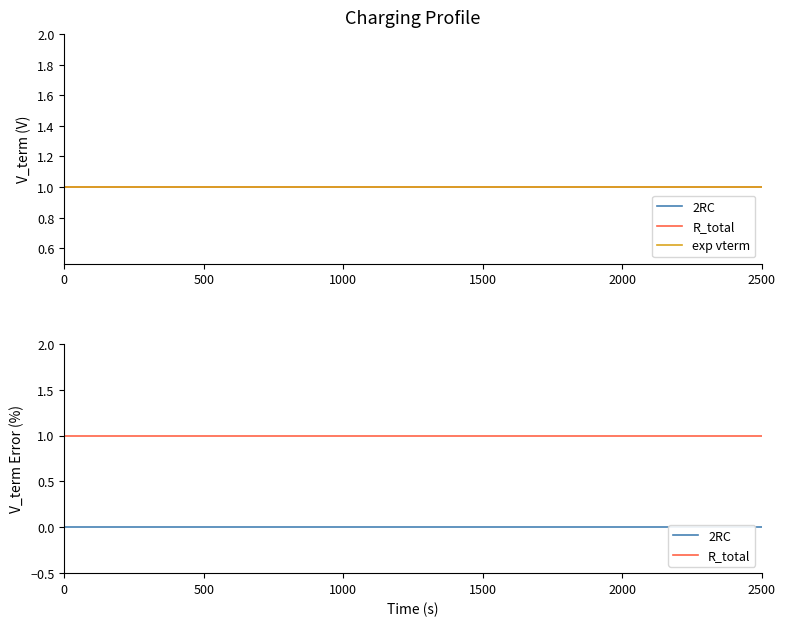

What is the spread (max minus min) of values at 1000?

1